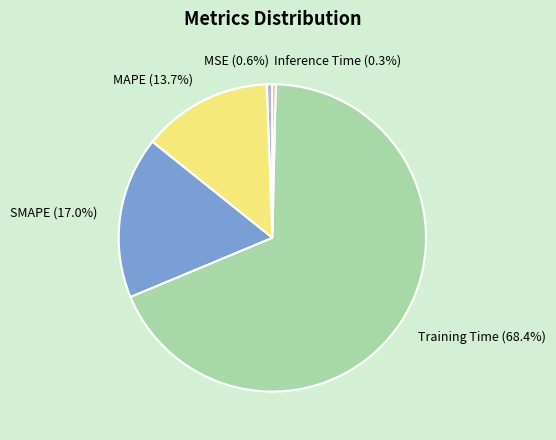

Does any single category account for the majority?

Yes